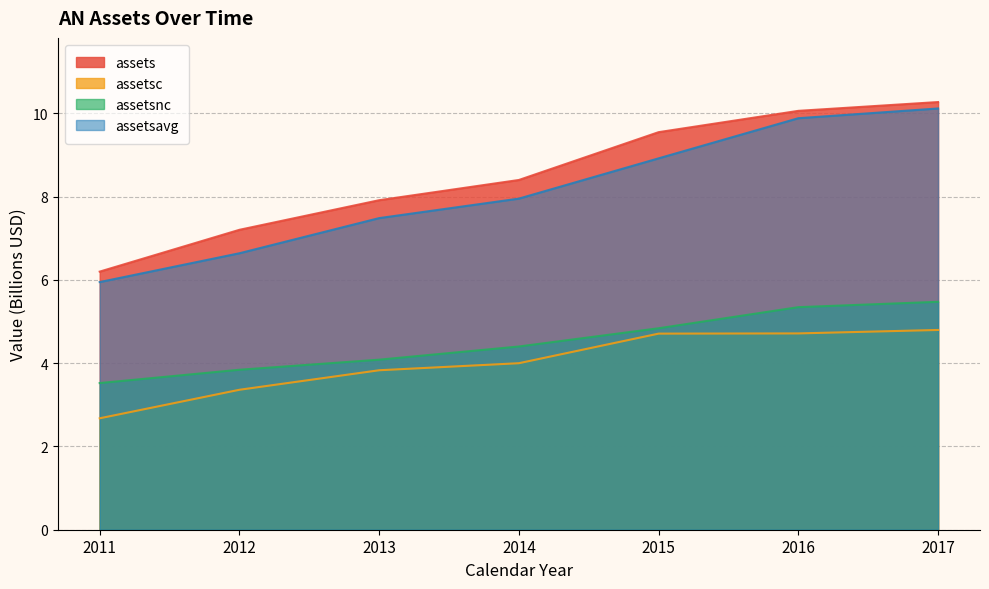

At how many categories does at least one series exceed 9?

3